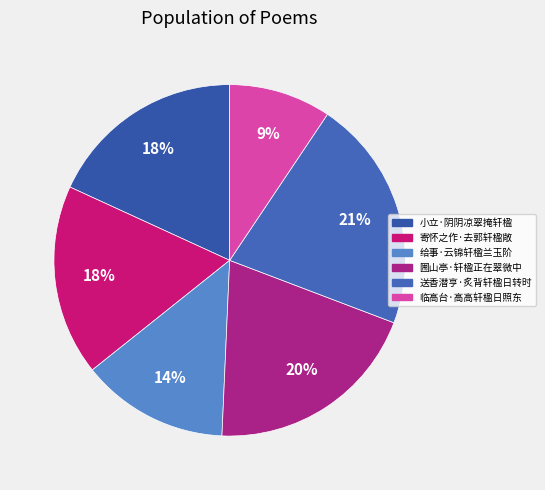

Does 小立·阴阴凉翠掩轩楹 represent more than half of the total?

No